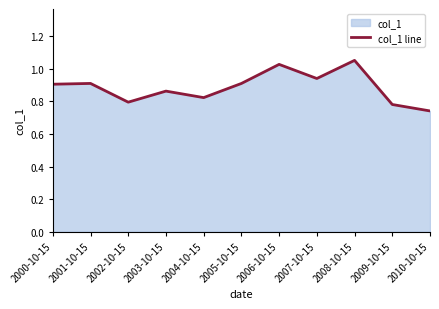

What is the difference between the values at 2006-10-15 and 2003-10-15?

0.2